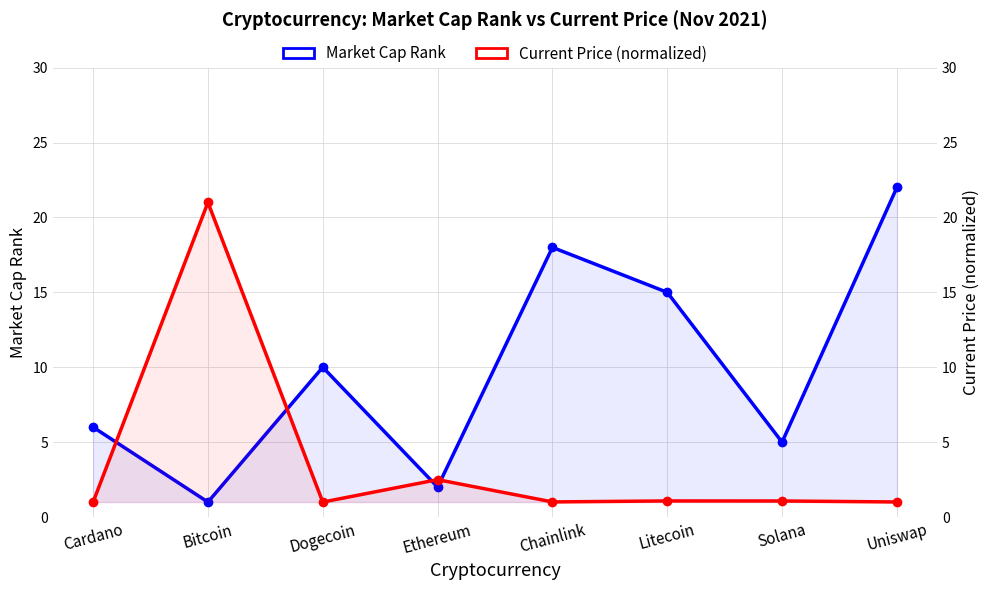

The value of Current Price (normalized) at Dogecoin is 1.0. True or false?

True